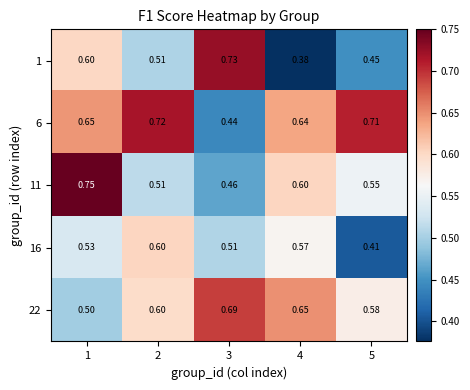

How many distinct data groups are displayed?

5